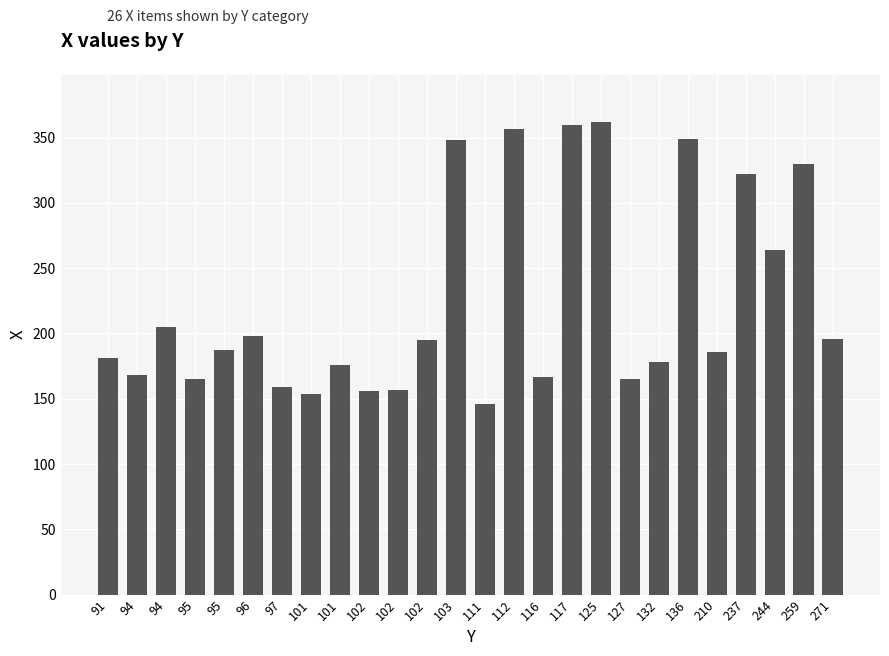

What is the sum of the values at 94 and 95?

370